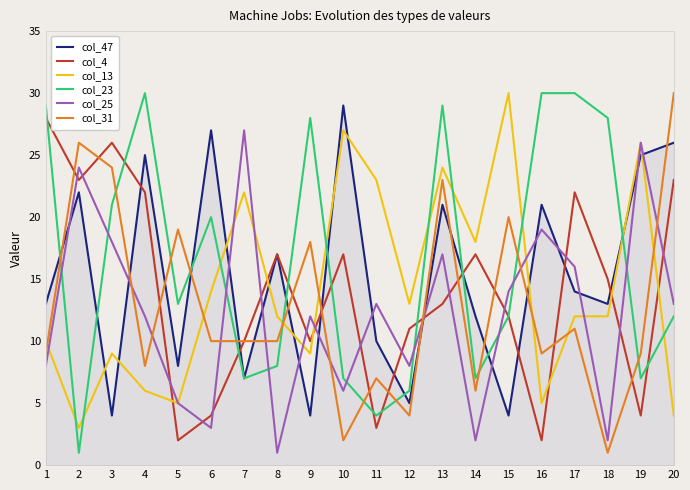

What is the difference between the highest and lowest values at 18?

27